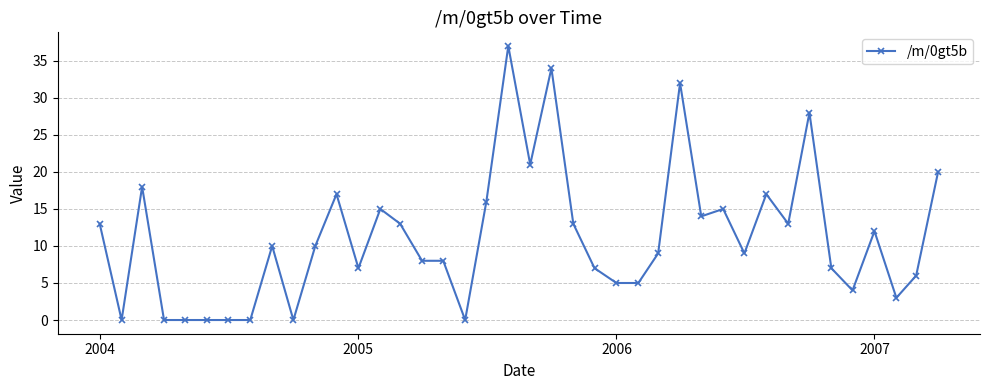

What is the difference between the maximum and minimum values?

37